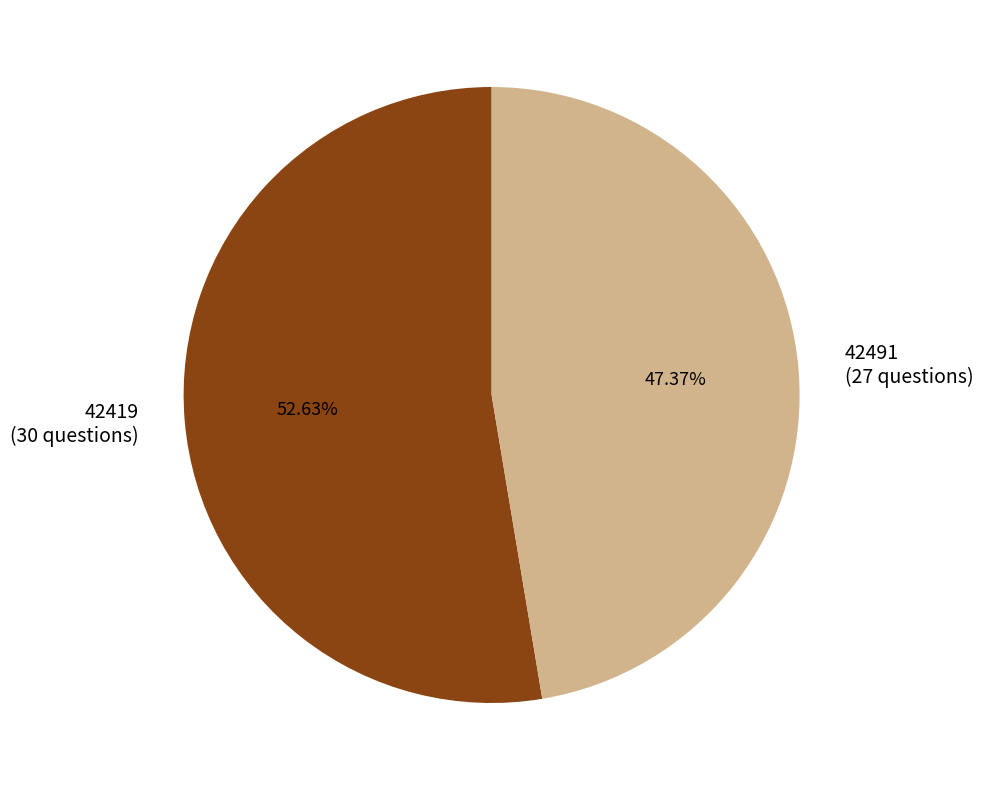

To the nearest percent, what is the average slice percentage?

50%